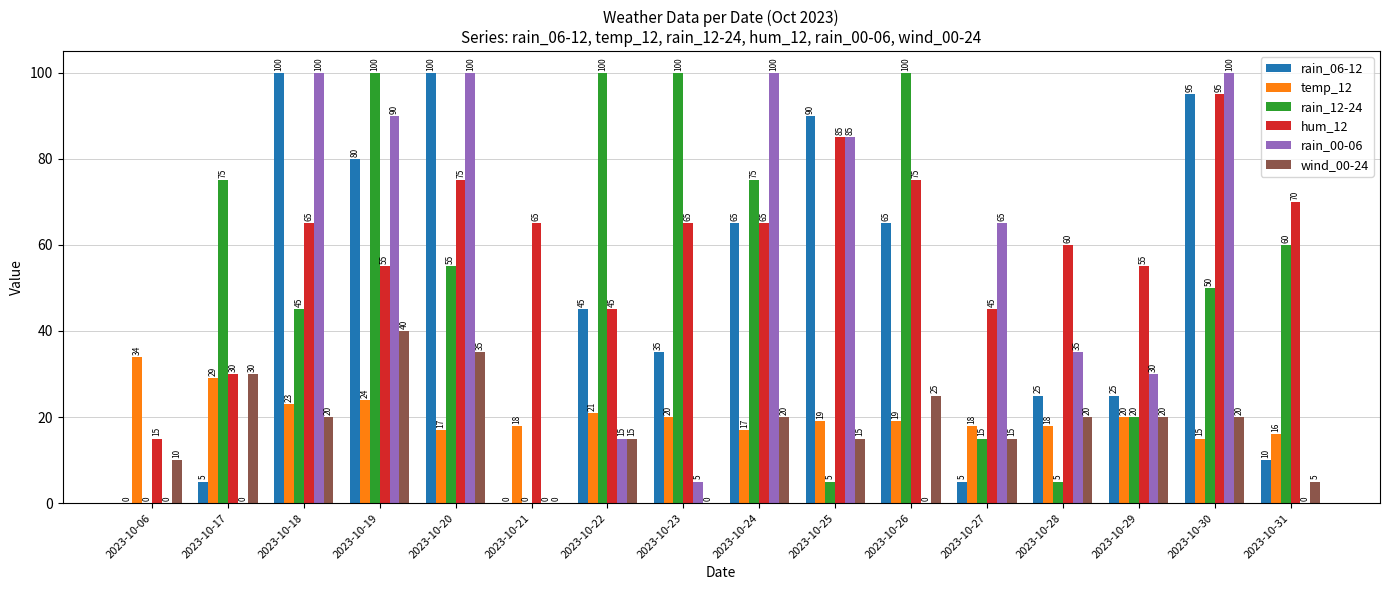

Reading right to left, extract all data points from this chart.

rain_06-12: 2023-10-31=10	2023-10-30=95	2023-10-29=25	2023-10-28=25	2023-10-27=5	2023-10-26=65	2023-10-25=90	2023-10-24=65	2023-10-23=35	2023-10-22=45	2023-10-21=0	2023-10-20=100	2023-10-19=80	2023-10-18=100	2023-10-17=5	2023-10-06=0
temp_12: 2023-10-31=16	2023-10-30=15	2023-10-29=20	2023-10-28=18	2023-10-27=18	2023-10-26=19	2023-10-25=19	2023-10-24=17	2023-10-23=20	2023-10-22=21	2023-10-21=18	2023-10-20=17	2023-10-19=24	2023-10-18=23	2023-10-17=29	2023-10-06=34
rain_12-24: 2023-10-31=60	2023-10-30=50	2023-10-29=20	2023-10-28=5	2023-10-27=15	2023-10-26=100	2023-10-25=5	2023-10-24=75	2023-10-23=100	2023-10-22=100	2023-10-21=0	2023-10-20=55	2023-10-19=100	2023-10-18=45	2023-10-17=75	2023-10-06=0
hum_12: 2023-10-31=70	2023-10-30=95	2023-10-29=55	2023-10-28=60	2023-10-27=45	2023-10-26=75	2023-10-25=85	2023-10-24=65	2023-10-23=65	2023-10-22=45	2023-10-21=65	2023-10-20=75	2023-10-19=55	2023-10-18=65	2023-10-17=30	2023-10-06=15
rain_00-06: 2023-10-31=0	2023-10-30=100	2023-10-29=30	2023-10-28=35	2023-10-27=65	2023-10-26=0	2023-10-25=85	2023-10-24=100	2023-10-23=5	2023-10-22=15	2023-10-21=0	2023-10-20=100	2023-10-19=90	2023-10-18=100	2023-10-17=0	2023-10-06=0
wind_00-24: 2023-10-31=5	2023-10-30=20	2023-10-29=20	2023-10-28=20	2023-10-27=15	2023-10-26=25	2023-10-25=15	2023-10-24=20	2023-10-23=0	2023-10-22=15	2023-10-21=0	2023-10-20=35	2023-10-19=40	2023-10-18=20	2023-10-17=30	2023-10-06=10